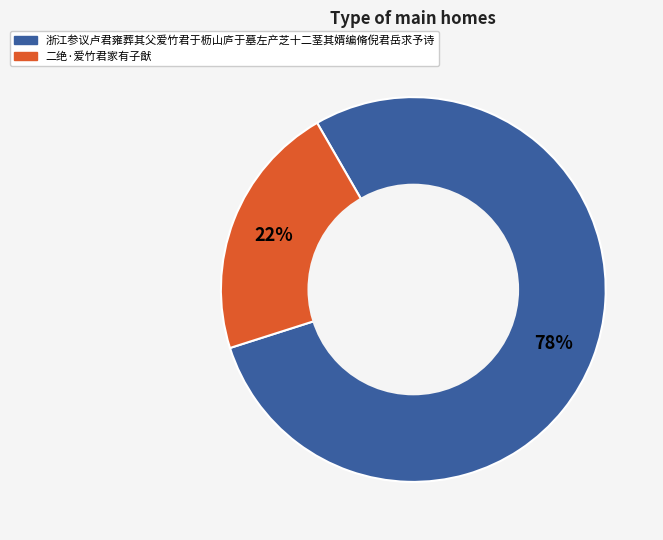

Does 浙江参议卢君雍葬其父爱竹君于枥山庐于墓左产芝十二茎其婿编脩倪君岳求予诗 account for over 50% of the chart?

Yes